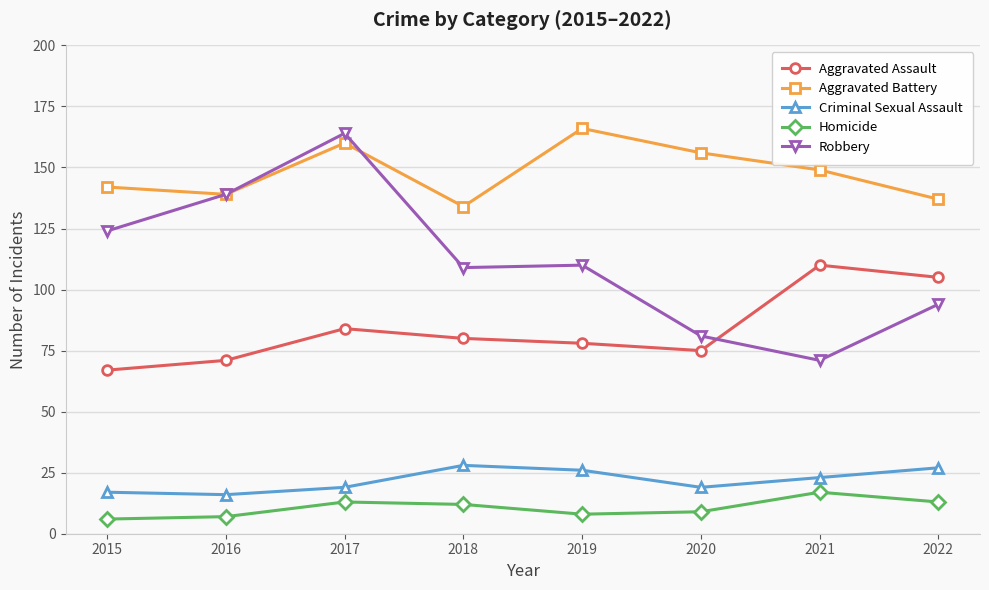

What is the approximate value of Aggravated Assault at 2020, to the nearest 5?

75